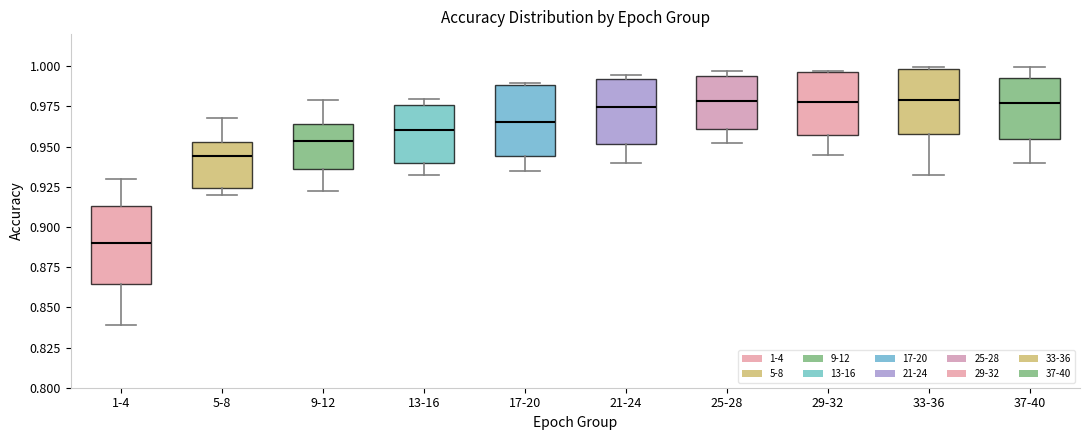

Reading left to right, read every box against the y-axis: the position of its median line, the range the box covers, and the ends of its whiskers. The values are not printed on the chart, so give them approximately, as read against the axis.

1-4: median 0.890, box 0.865 to 0.915, whiskers 0.840 to 0.930
5-8: median 0.945, box 0.925 to 0.955, whiskers 0.920 to 0.970
9-12: median 0.955, box 0.935 to 0.965, whiskers 0.920 to 0.980
13-16: median 0.960, box 0.940 to 0.975, whiskers 0.935 to 0.980
17-20: median 0.965, box 0.945 to 0.990, whiskers 0.935 to 0.990
21-24: median 0.975, box 0.950 to 0.990, whiskers 0.940 to 0.995
25-28: median 0.980, box 0.960 to 0.995, whiskers 0.955 to 0.995 (just above the box's upper edge)
29-32: median 0.980, box 0.960 to 0.995, whiskers 0.945 to 0.995
33-36: median 0.980, box 0.960 to 1.000, whiskers 0.935 to 1.000 (just above the box's upper edge)
37-40: median 0.975, box 0.955 to 0.995, whiskers 0.940 to 1.000